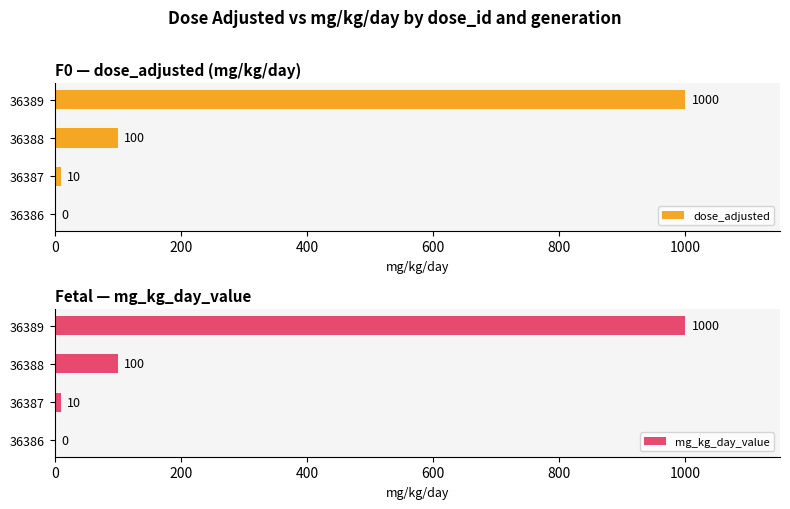

Reading left to right, extract all data points from this chart.

dose_adjusted: 0	10	100	1000
mg_kg_day_value: 0	10	100	1000